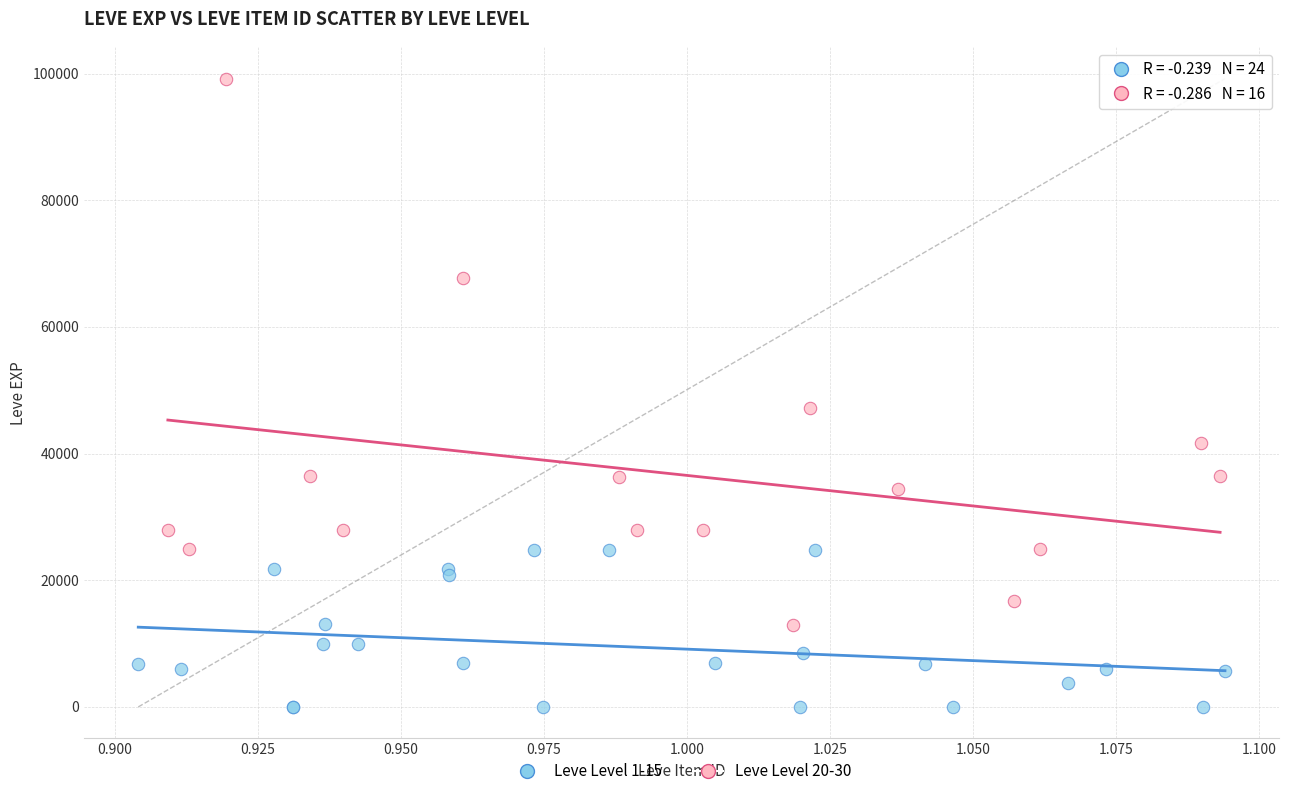

Which series contains the lowest Y value?

Leve Level 1-15